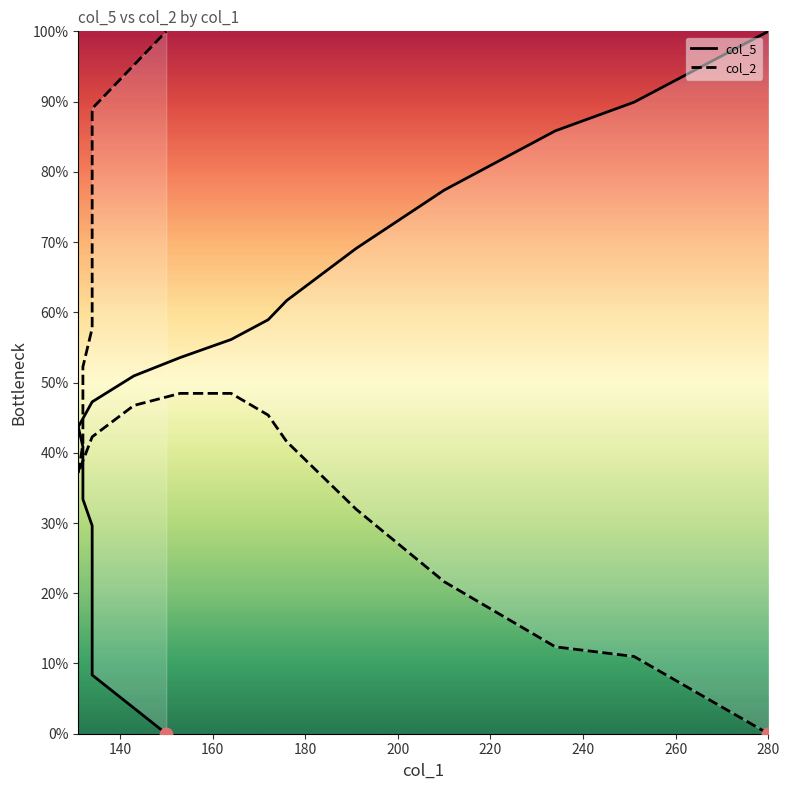

Which series contains the highest Y value?

col_5